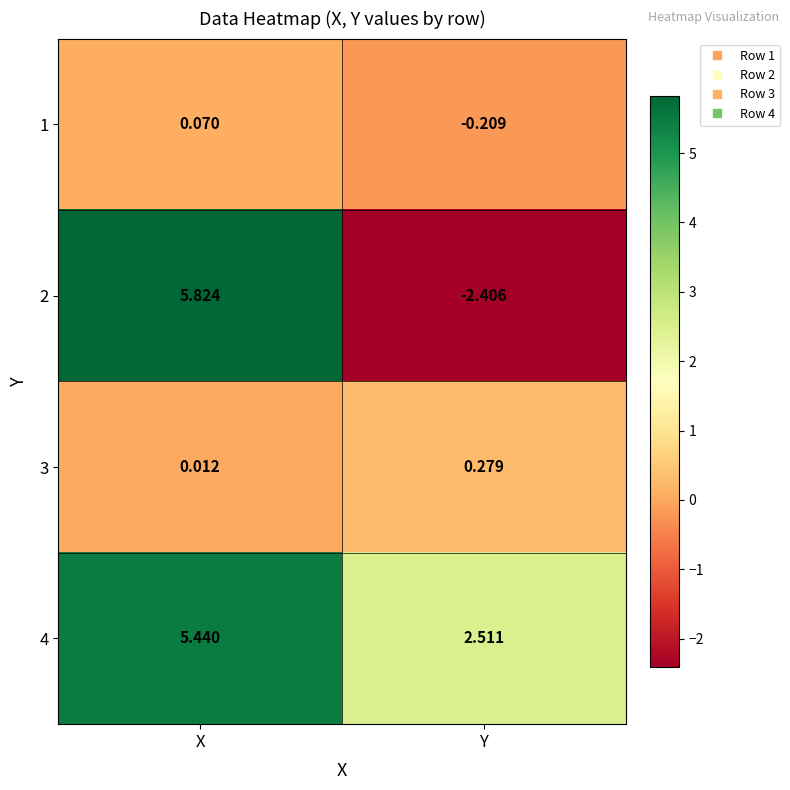

Is the value of 1 at X greater than the value of 3 at X?

Yes